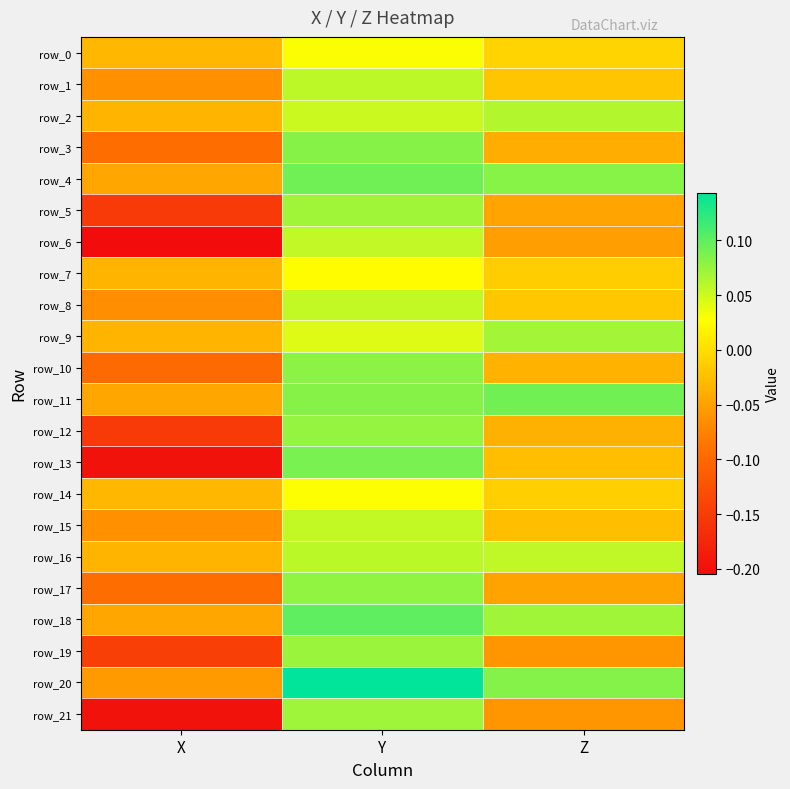

What is the total value across all series at Y?

1.5